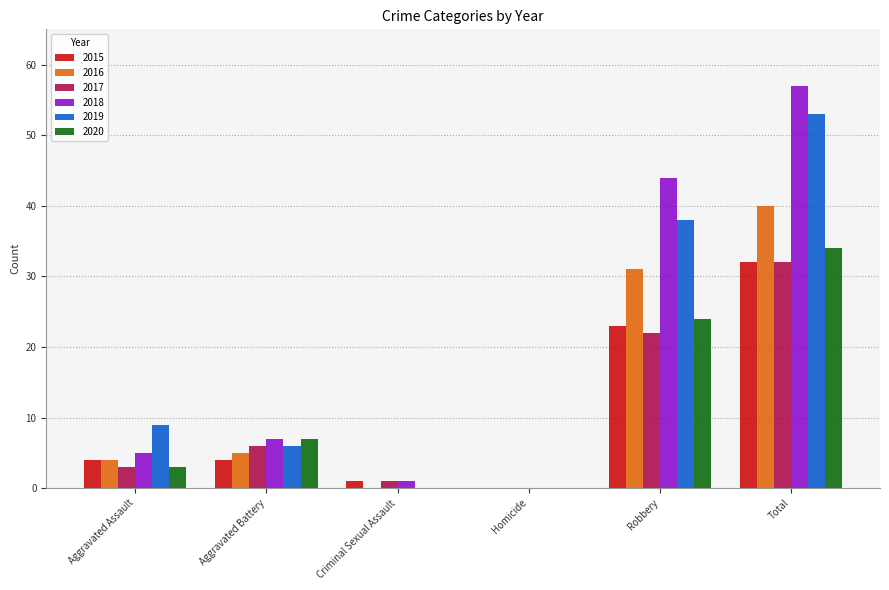

What is the total value across all series at Aggravated Assault?

28